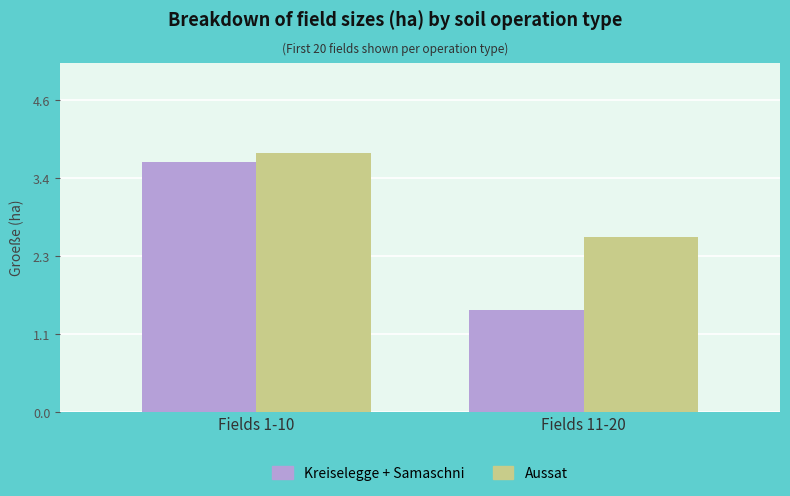

What is the approximate value of Aussat at Fields 11-20?

2.6